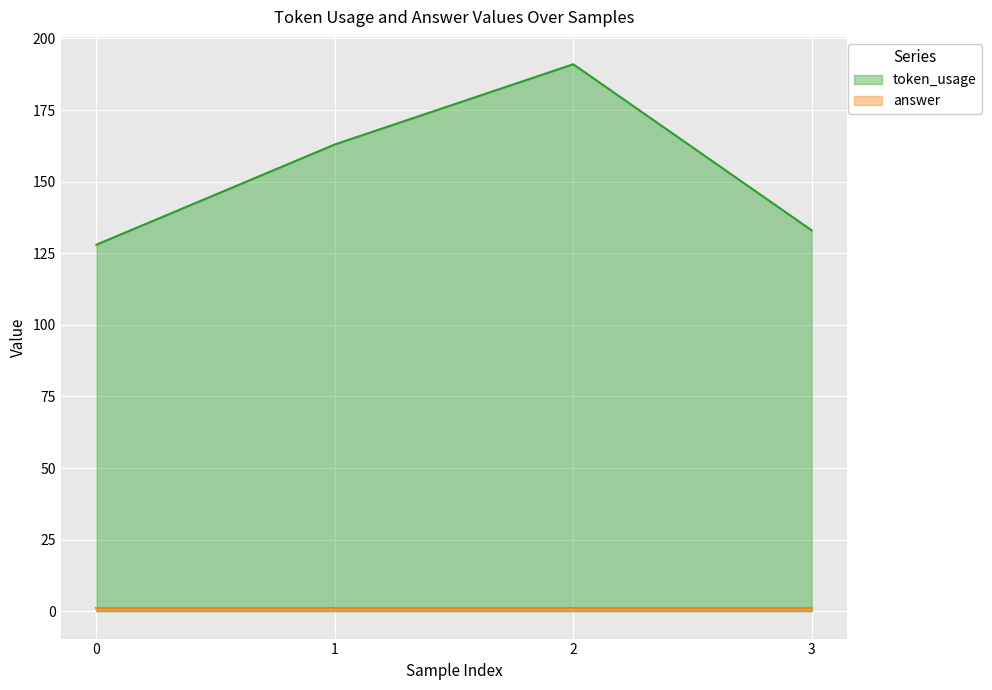

How many points are higher than both their immediate neighbors (excluding endpoints)?

1